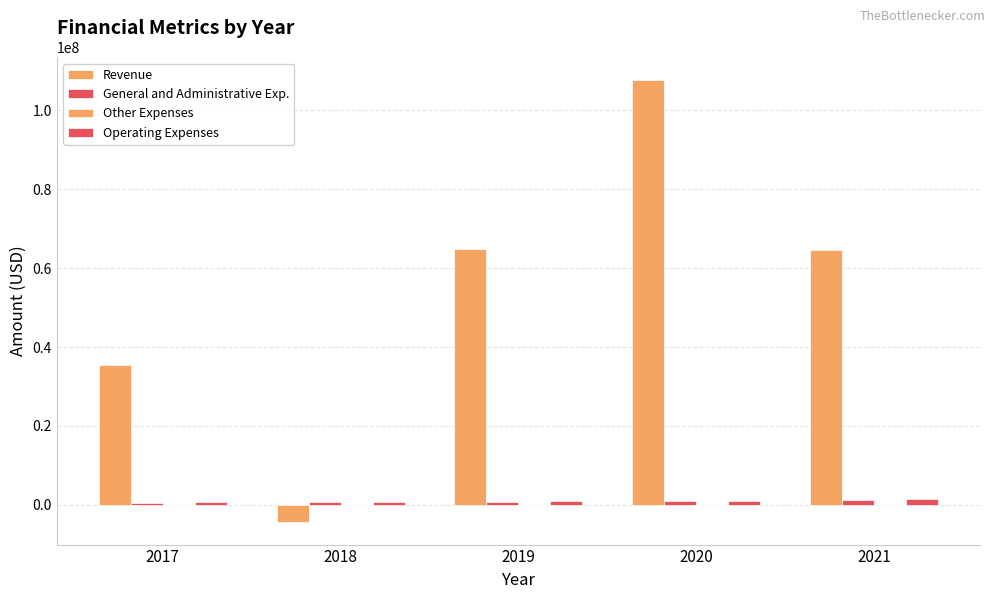

What is the smallest value displayed?

-4434626